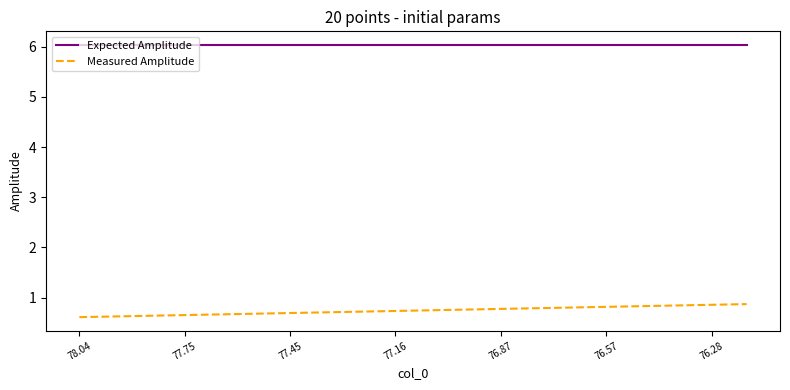

What is the maximum value shown in the chart?

6.0